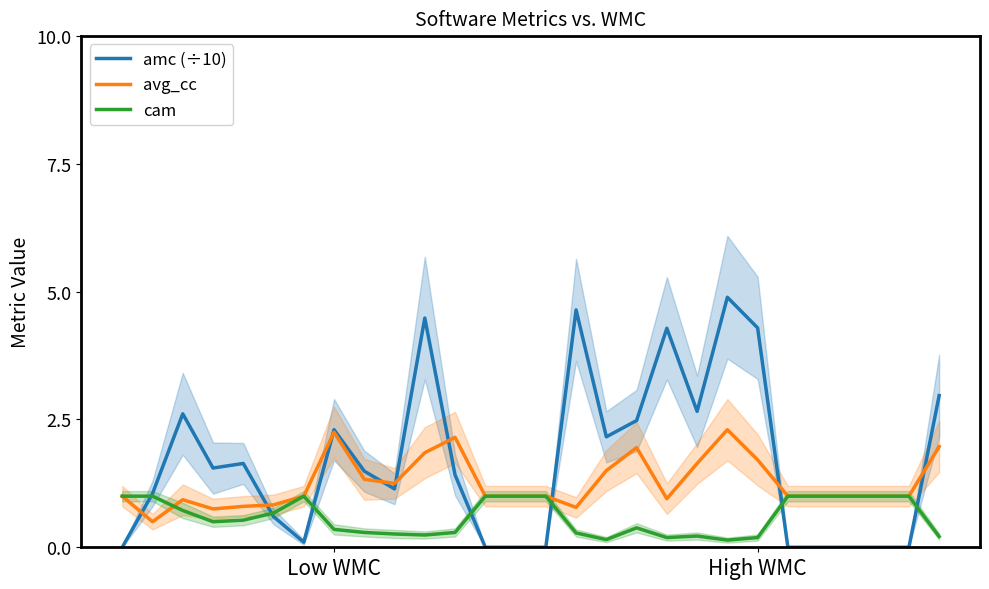

At which category is the sum across all series the highest?

20